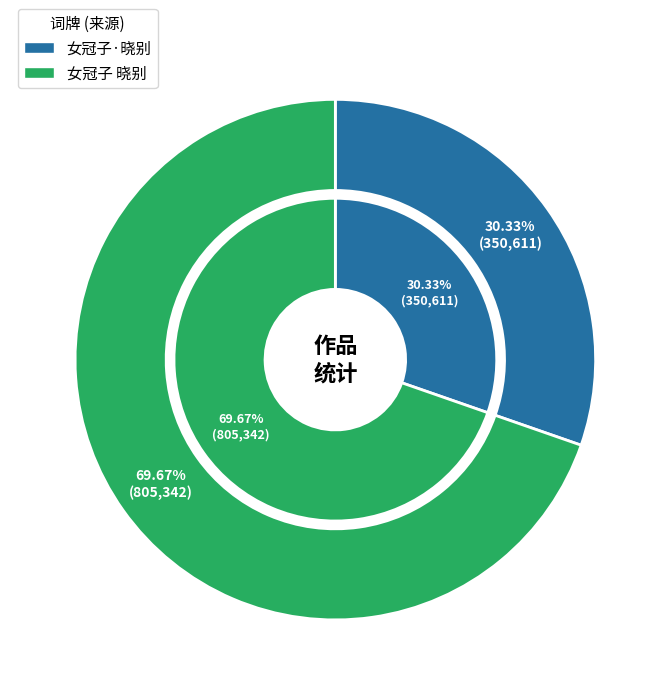

Which category has the smallest portion of the pie?

女冠子·晓别